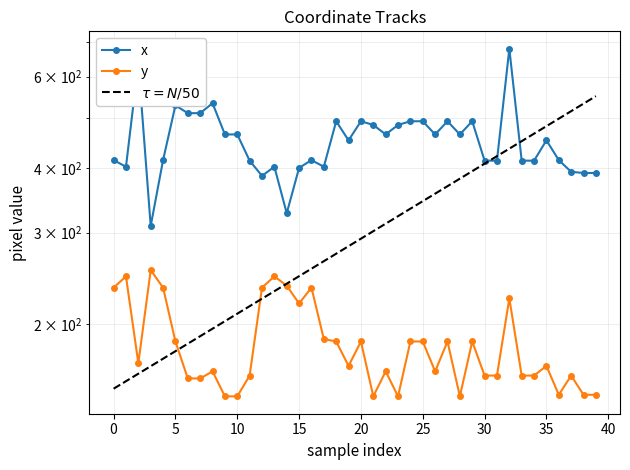

True or false: x and y cross at least once.

False